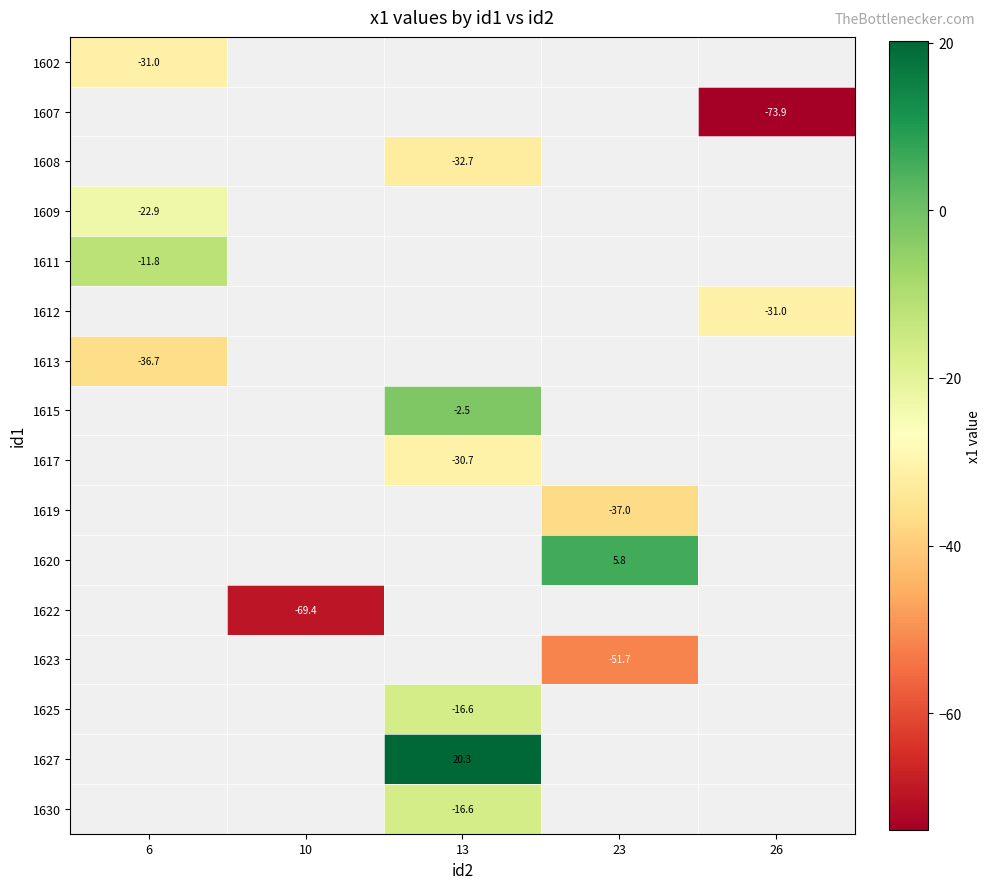

At which label does 1627 first exceed 20?

13